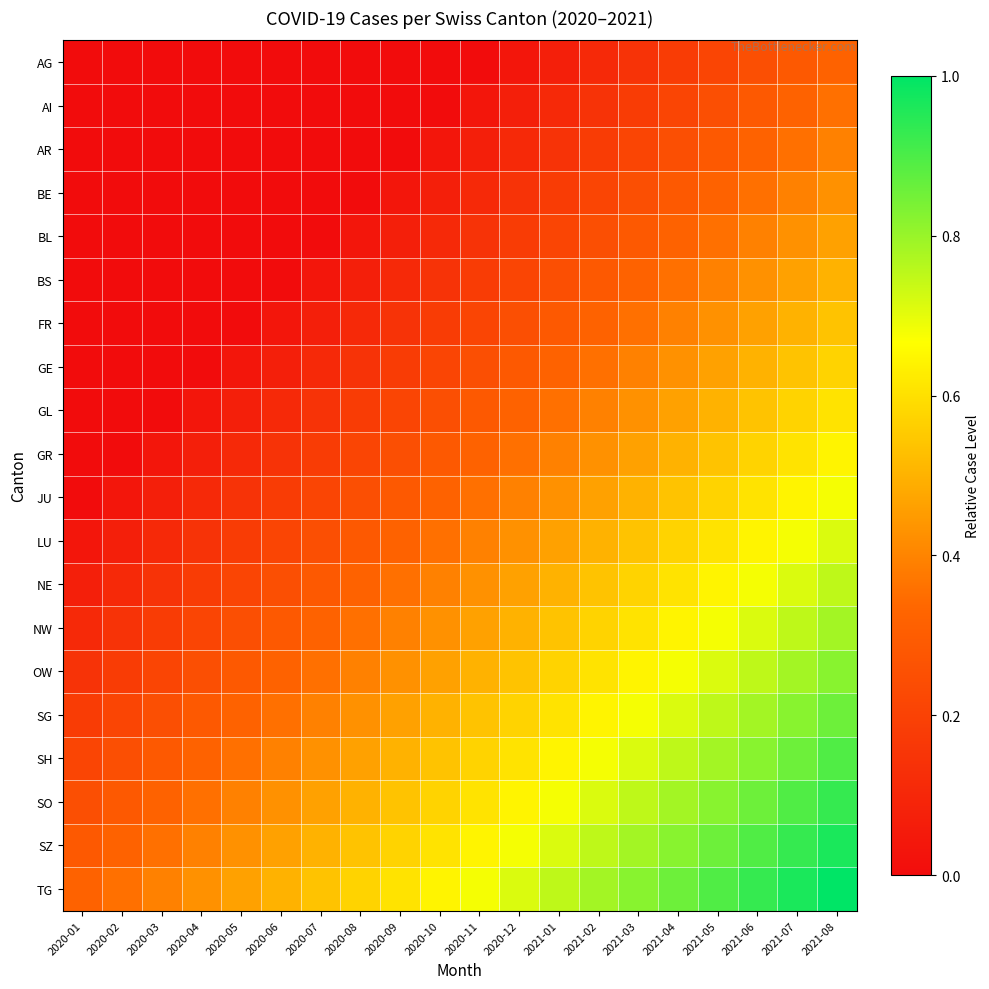

Reading left to right, extract all data points from this chart.

AG: 2020-01=0.0	2020-02=0.0	2020-03=0.0	2020-04=0.0	2020-05=0.0	2020-06=0.0	2020-07=0.0	2020-08=0.0	2020-09=0.0	2020-10=0.0	2020-11=0.0	2020-12=0.0	2021-01=0.1	2021-02=0.1	2021-03=0.1	2021-04=0.2	2021-05=0.2	2021-06=0.2	2021-07=0.3	2021-08=0.3
AI: 2020-01=0.0	2020-02=0.0	2020-03=0.0	2020-04=0.0	2020-05=0.0	2020-06=0.0	2020-07=0.0	2020-08=0.0	2020-09=0.0	2020-10=0.0	2020-11=0.0	2020-12=0.1	2021-01=0.1	2021-02=0.1	2021-03=0.2	2021-04=0.2	2021-05=0.2	2021-06=0.3	2021-07=0.3	2021-08=0.4
AR: 2020-01=0.0	2020-02=0.0	2020-03=0.0	2020-04=0.0	2020-05=0.0	2020-06=0.0	2020-07=0.0	2020-08=0.0	2020-09=0.0	2020-10=0.0	2020-11=0.1	2020-12=0.1	2021-01=0.1	2021-02=0.2	2021-03=0.2	2021-04=0.2	2021-05=0.3	2021-06=0.3	2021-07=0.4	2021-08=0.4
BE: 2020-01=0.0	2020-02=0.0	2020-03=0.0	2020-04=0.0	2020-05=0.0	2020-06=0.0	2020-07=0.0	2020-08=0.0	2020-09=0.0	2020-10=0.1	2020-11=0.1	2020-12=0.1	2021-01=0.2	2021-02=0.2	2021-03=0.2	2021-04=0.3	2021-05=0.3	2021-06=0.4	2021-07=0.4	2021-08=0.4
BL: 2020-01=0.0	2020-02=0.0	2020-03=0.0	2020-04=0.0	2020-05=0.0	2020-06=0.0	2020-07=0.0	2020-08=0.0	2020-09=0.1	2020-10=0.1	2020-11=0.1	2020-12=0.2	2021-01=0.2	2021-02=0.2	2021-03=0.3	2021-04=0.3	2021-05=0.4	2021-06=0.4	2021-07=0.4	2021-08=0.5
BS: 2020-01=0.0	2020-02=0.0	2020-03=0.0	2020-04=0.0	2020-05=0.0	2020-06=0.0	2020-07=0.0	2020-08=0.1	2020-09=0.1	2020-10=0.1	2020-11=0.2	2020-12=0.2	2021-01=0.2	2021-02=0.3	2021-03=0.3	2021-04=0.4	2021-05=0.4	2021-06=0.4	2021-07=0.5	2021-08=0.5
FR: 2020-01=0.0	2020-02=0.0	2020-03=0.0	2020-04=0.0	2020-05=0.0	2020-06=0.0	2020-07=0.1	2020-08=0.1	2020-09=0.1	2020-10=0.2	2020-11=0.2	2020-12=0.2	2021-01=0.3	2021-02=0.3	2021-03=0.4	2021-04=0.4	2021-05=0.4	2021-06=0.5	2021-07=0.5	2021-08=0.5
GE: 2020-01=0.0	2020-02=0.0	2020-03=0.0	2020-04=0.0	2020-05=0.0	2020-06=0.1	2020-07=0.1	2020-08=0.1	2020-09=0.2	2020-10=0.2	2020-11=0.2	2020-12=0.3	2021-01=0.3	2021-02=0.4	2021-03=0.4	2021-04=0.4	2021-05=0.5	2021-06=0.5	2021-07=0.5	2021-08=0.6
GL: 2020-01=0.0	2020-02=0.0	2020-03=0.0	2020-04=0.0	2020-05=0.1	2020-06=0.1	2020-07=0.1	2020-08=0.2	2020-09=0.2	2020-10=0.2	2020-11=0.3	2020-12=0.3	2021-01=0.4	2021-02=0.4	2021-03=0.4	2021-04=0.5	2021-05=0.5	2021-06=0.5	2021-07=0.6	2021-08=0.6
GR: 2020-01=0.0	2020-02=0.0	2020-03=0.0	2020-04=0.1	2020-05=0.1	2020-06=0.1	2020-07=0.2	2020-08=0.2	2020-09=0.2	2020-10=0.3	2020-11=0.3	2020-12=0.4	2021-01=0.4	2021-02=0.4	2021-03=0.5	2021-04=0.5	2021-05=0.5	2021-06=0.6	2021-07=0.6	2021-08=0.6
JU: 2020-01=0.0	2020-02=0.0	2020-03=0.1	2020-04=0.1	2020-05=0.1	2020-06=0.2	2020-07=0.2	2020-08=0.2	2020-09=0.3	2020-10=0.3	2020-11=0.4	2020-12=0.4	2021-01=0.4	2021-02=0.5	2021-03=0.5	2021-04=0.5	2021-05=0.6	2021-06=0.6	2021-07=0.6	2021-08=0.7
LU: 2020-01=0.0	2020-02=0.1	2020-03=0.1	2020-04=0.1	2020-05=0.2	2020-06=0.2	2020-07=0.2	2020-08=0.3	2020-09=0.3	2020-10=0.4	2020-11=0.4	2020-12=0.4	2021-01=0.5	2021-02=0.5	2021-03=0.5	2021-04=0.6	2021-05=0.6	2021-06=0.6	2021-07=0.7	2021-08=0.7
NE: 2020-01=0.1	2020-02=0.1	2020-03=0.1	2020-04=0.2	2020-05=0.2	2020-06=0.2	2020-07=0.3	2020-08=0.3	2020-09=0.4	2020-10=0.4	2020-11=0.4	2020-12=0.5	2021-01=0.5	2021-02=0.5	2021-03=0.6	2021-04=0.6	2021-05=0.6	2021-06=0.7	2021-07=0.7	2021-08=0.8
NW: 2020-01=0.1	2020-02=0.1	2020-03=0.2	2020-04=0.2	2020-05=0.2	2020-06=0.3	2020-07=0.3	2020-08=0.4	2020-09=0.4	2020-10=0.4	2020-11=0.5	2020-12=0.5	2021-01=0.5	2021-02=0.6	2021-03=0.6	2021-04=0.6	2021-05=0.7	2021-06=0.7	2021-07=0.8	2021-08=0.8
OW: 2020-01=0.1	2020-02=0.2	2020-03=0.2	2020-04=0.2	2020-05=0.3	2020-06=0.3	2020-07=0.4	2020-08=0.4	2020-09=0.4	2020-10=0.5	2020-11=0.5	2020-12=0.5	2021-01=0.6	2021-02=0.6	2021-03=0.6	2021-04=0.7	2021-05=0.7	2021-06=0.8	2021-07=0.8	2021-08=0.8
SG: 2020-01=0.2	2020-02=0.2	2020-03=0.2	2020-04=0.3	2020-05=0.3	2020-06=0.4	2020-07=0.4	2020-08=0.4	2020-09=0.5	2020-10=0.5	2020-11=0.5	2020-12=0.6	2021-01=0.6	2021-02=0.6	2021-03=0.7	2021-04=0.7	2021-05=0.8	2021-06=0.8	2021-07=0.8	2021-08=0.9
SH: 2020-01=0.2	2020-02=0.2	2020-03=0.3	2020-04=0.3	2020-05=0.4	2020-06=0.4	2020-07=0.4	2020-08=0.5	2020-09=0.5	2020-10=0.5	2020-11=0.6	2020-12=0.6	2021-01=0.6	2021-02=0.7	2021-03=0.7	2021-04=0.8	2021-05=0.8	2021-06=0.8	2021-07=0.9	2021-08=0.9
SO: 2020-01=0.2	2020-02=0.3	2020-03=0.3	2020-04=0.4	2020-05=0.4	2020-06=0.4	2020-07=0.5	2020-08=0.5	2020-09=0.5	2020-10=0.6	2020-11=0.6	2020-12=0.6	2021-01=0.7	2021-02=0.7	2021-03=0.8	2021-04=0.8	2021-05=0.8	2021-06=0.9	2021-07=0.9	2021-08=0.9
SZ: 2020-01=0.3	2020-02=0.3	2020-03=0.4	2020-04=0.4	2020-05=0.4	2020-06=0.5	2020-07=0.5	2020-08=0.5	2020-09=0.6	2020-10=0.6	2020-11=0.6	2020-12=0.7	2021-01=0.7	2021-02=0.8	2021-03=0.8	2021-04=0.8	2021-05=0.9	2021-06=0.9	2021-07=0.9	2021-08=1.0
TG: 2020-01=0.3	2020-02=0.4	2020-03=0.4	2020-04=0.4	2020-05=0.5	2020-06=0.5	2020-07=0.5	2020-08=0.6	2020-09=0.6	2020-10=0.6	2020-11=0.7	2020-12=0.7	2021-01=0.8	2021-02=0.8	2021-03=0.8	2021-04=0.9	2021-05=0.9	2021-06=0.9	2021-07=1.0	2021-08=1.0